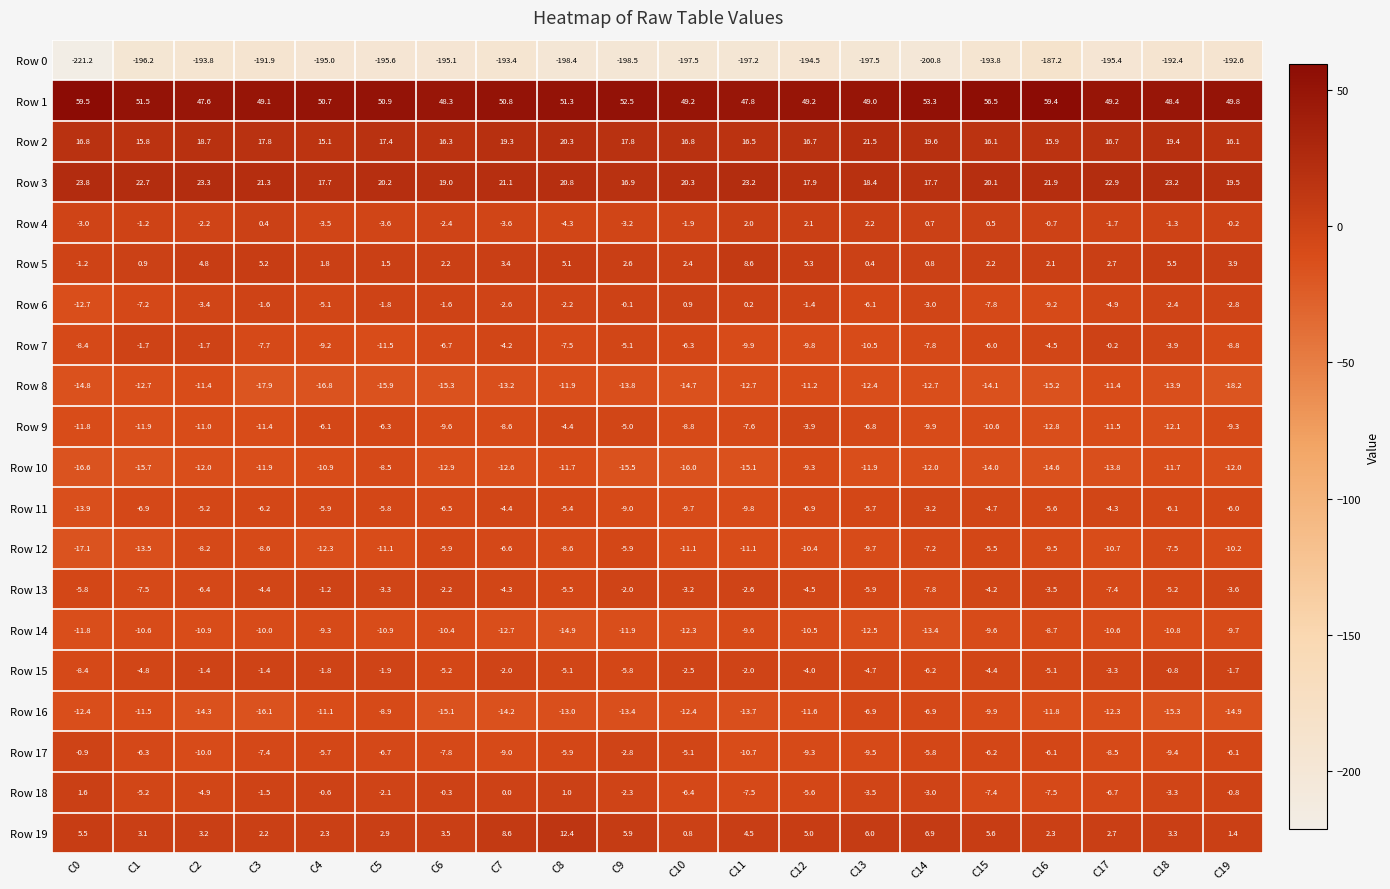

What is the average value of the Row 7 series?

-6.6